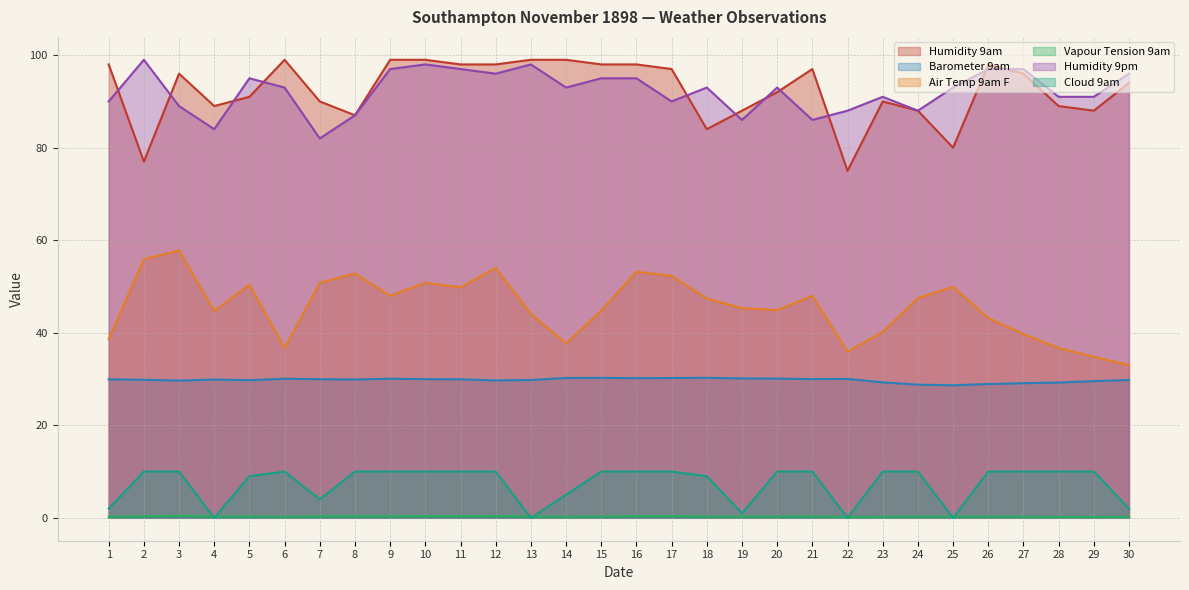

What is the value of the Air Temp 9am F point at the 27th from the left?

39.7